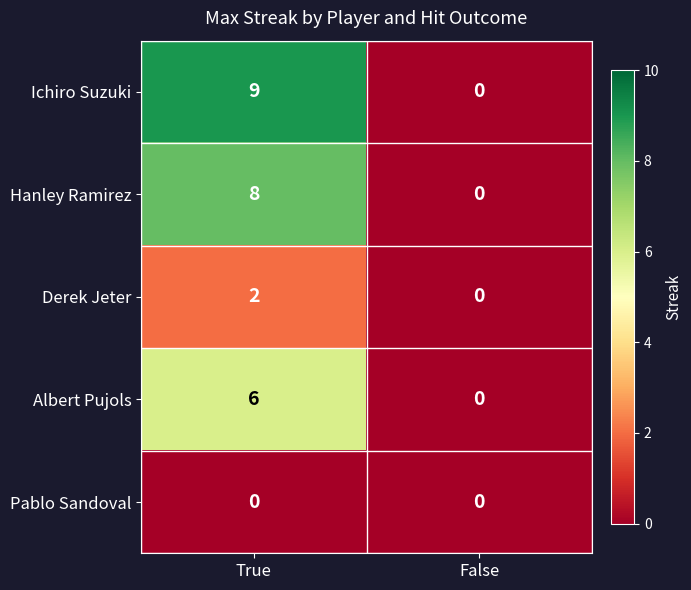

What is the sum of the Hanley Ramirez values at False and True?

8